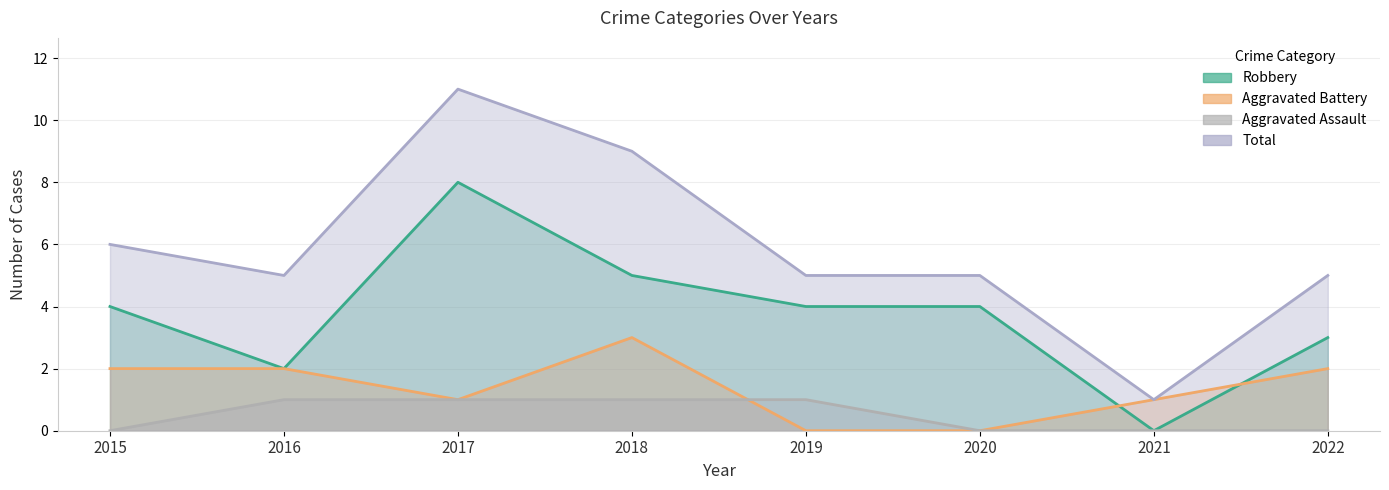

What is the value of the Aggravated Battery point at the 1st from the left?

2